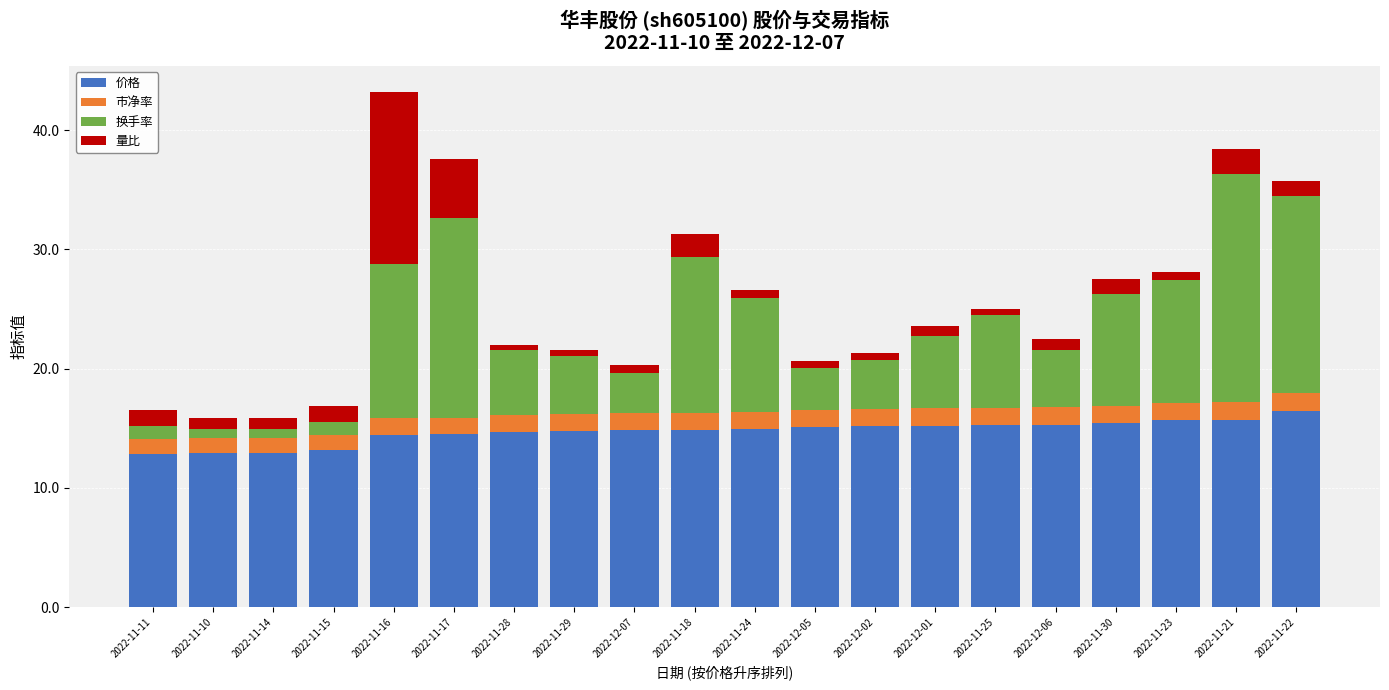

What is the highest value of the 价格 series?

16.4